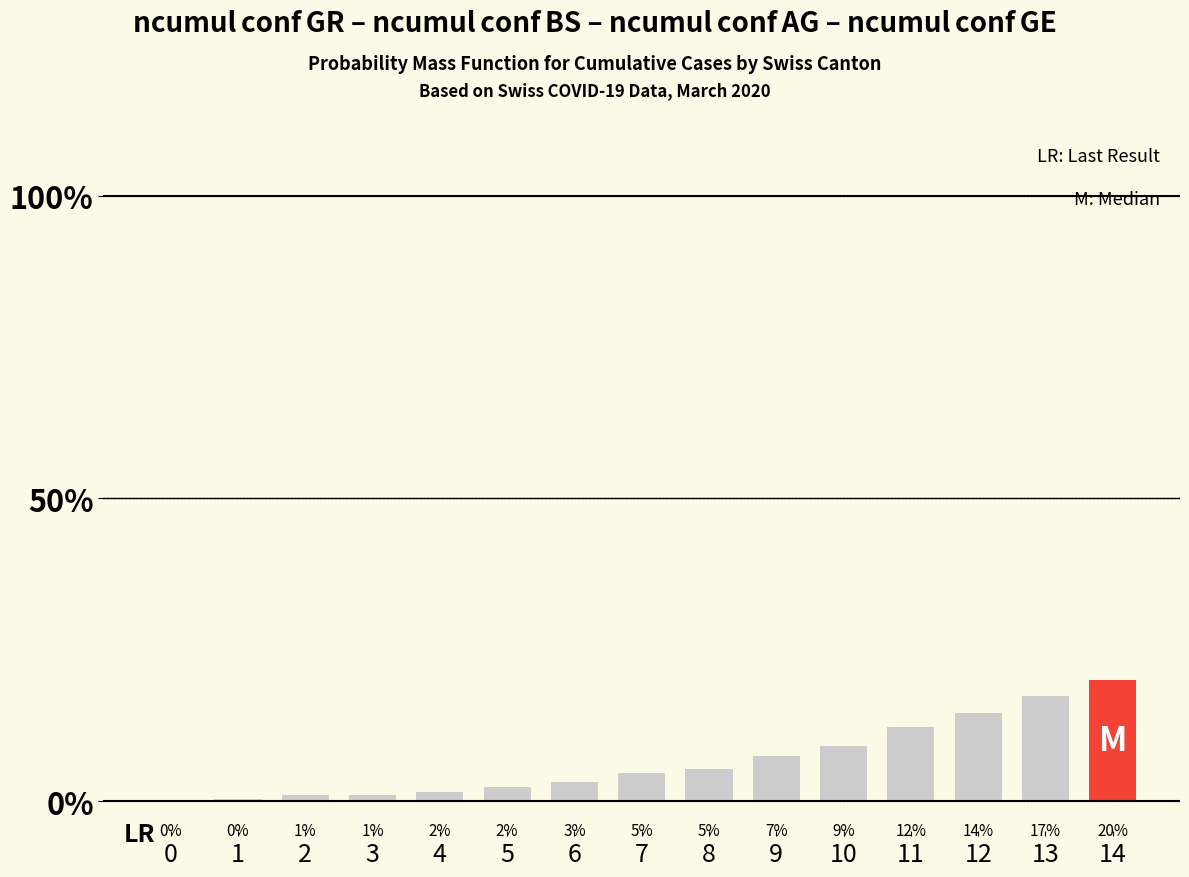

Are the bars horizontal?

No